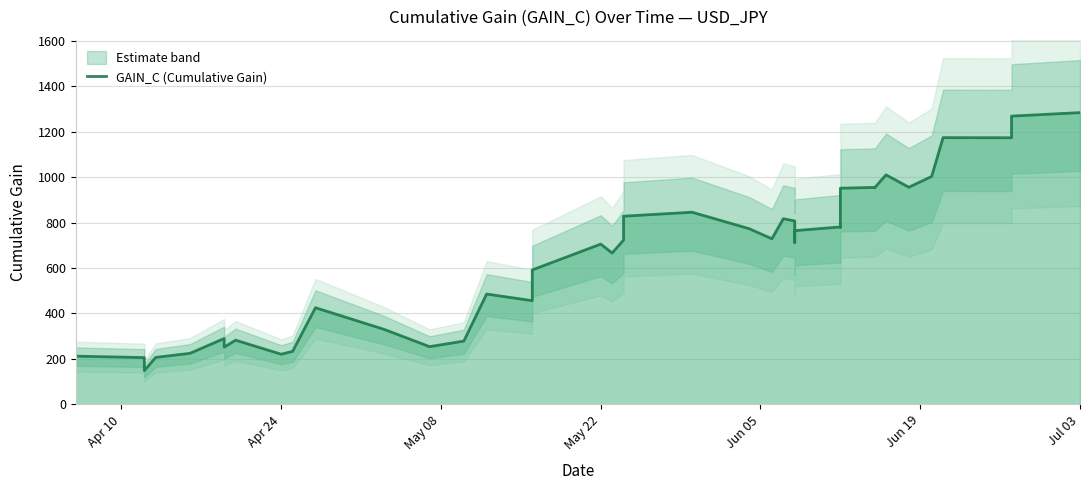

The chart shows a value of 1498.6 at 30. True or false?

False